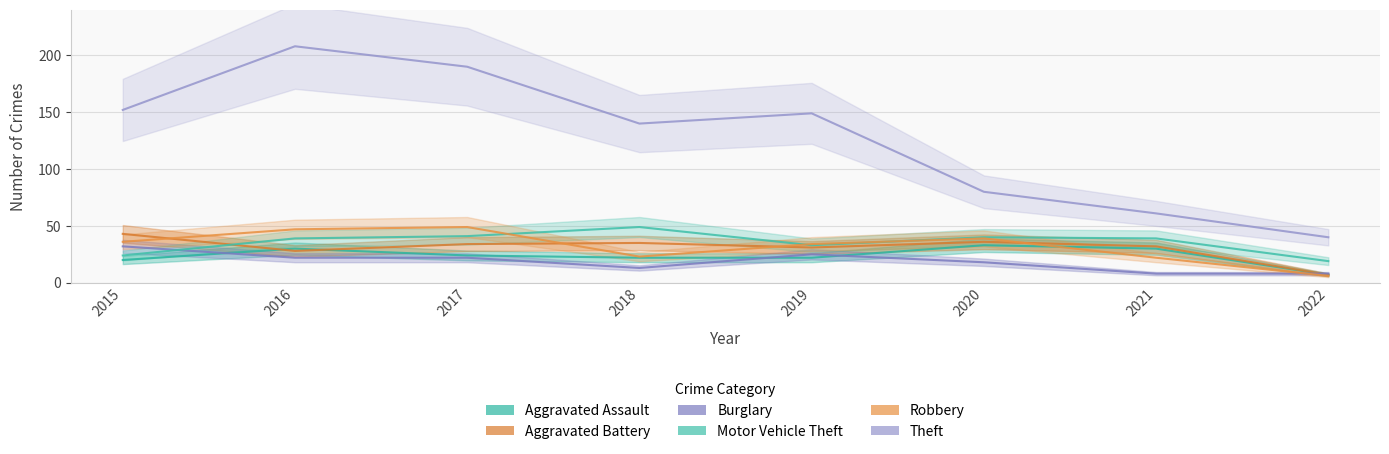

At which label does Burglary reach its peak?

2015